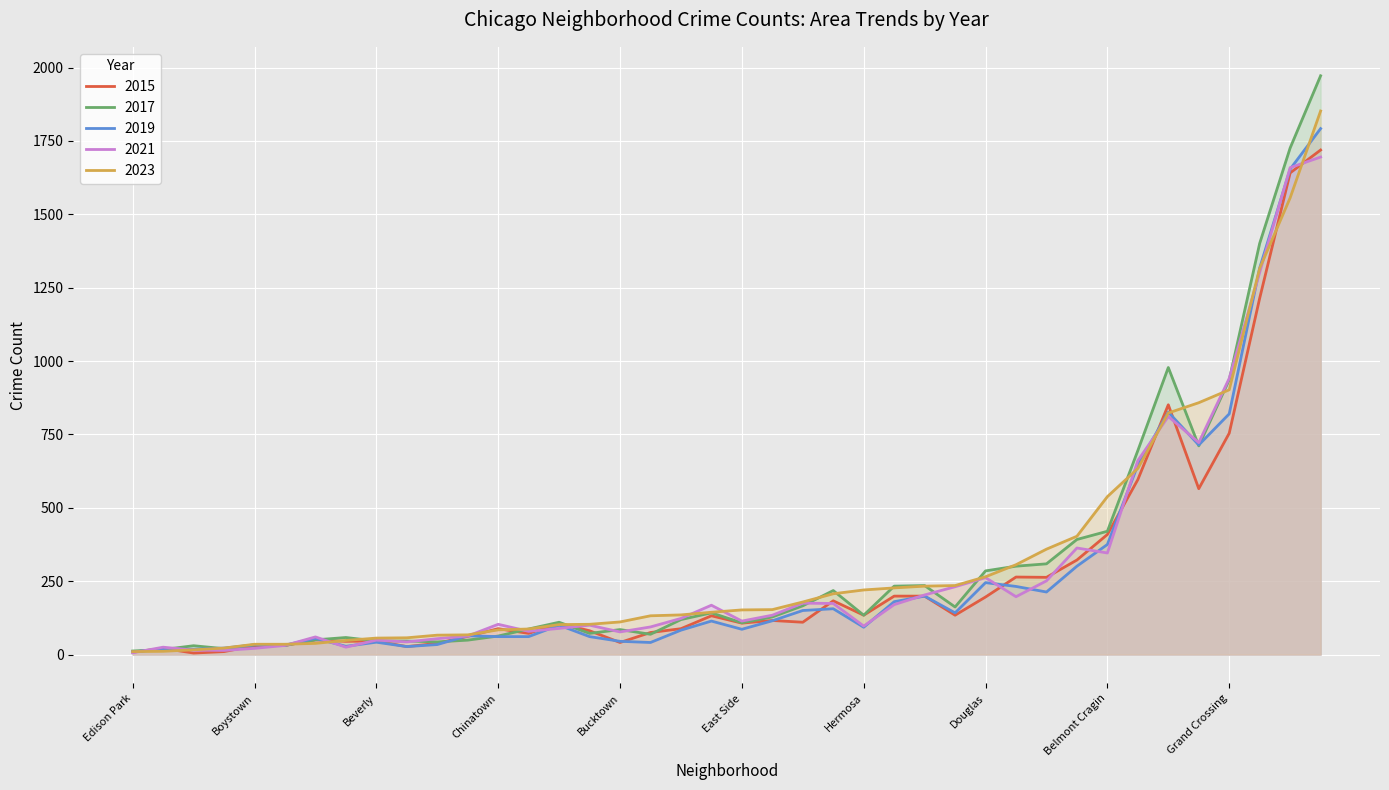

In 2021, how many points are higher than both neighbors (excluding endpoints)?

10